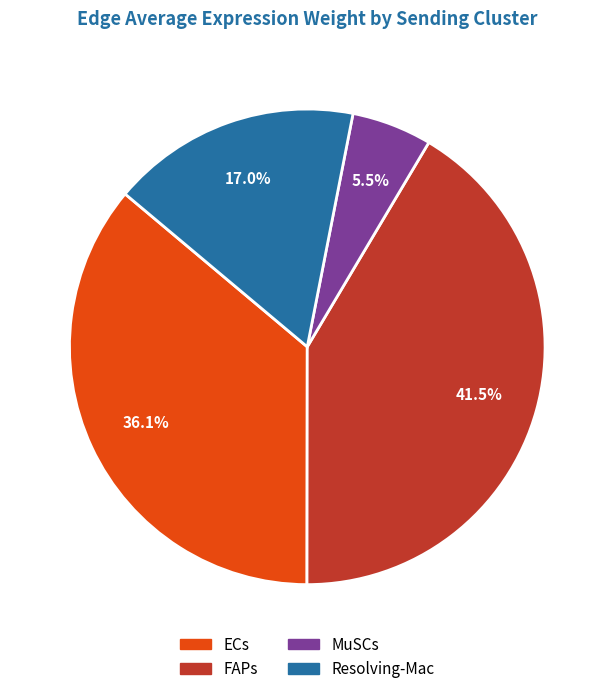

Is the sum of ECs and Resolving-Mac greater than half?

Yes